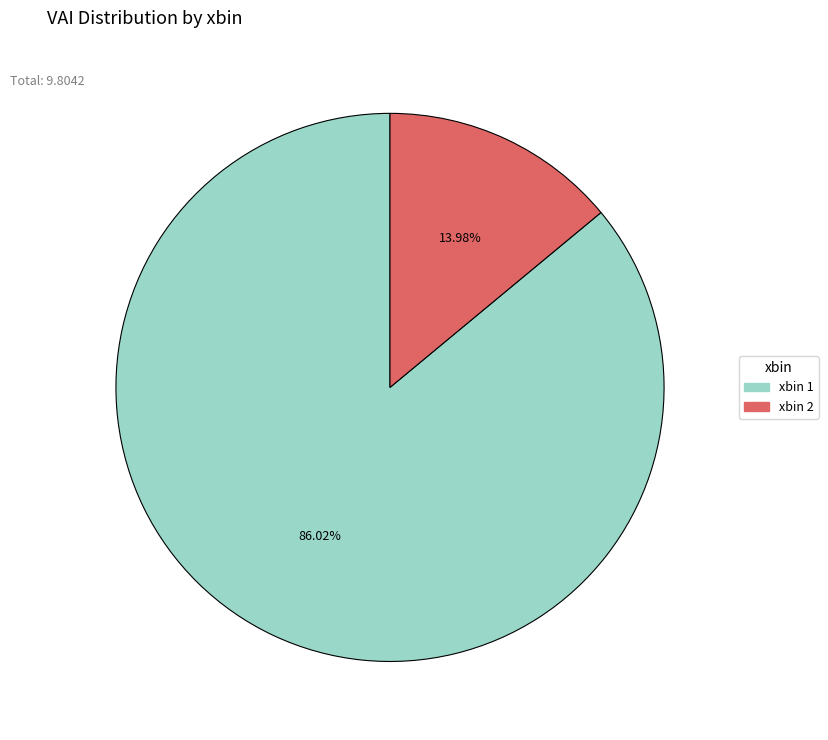

What is the smallest slice in the pie chart?

xbin 2